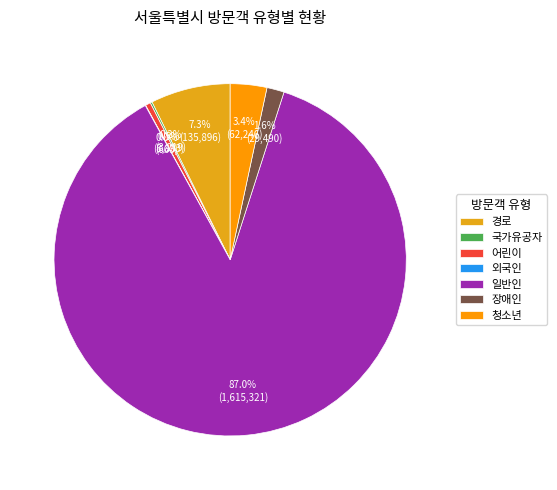

What percentage is the 청소년 slice, to the nearest percent?

3%